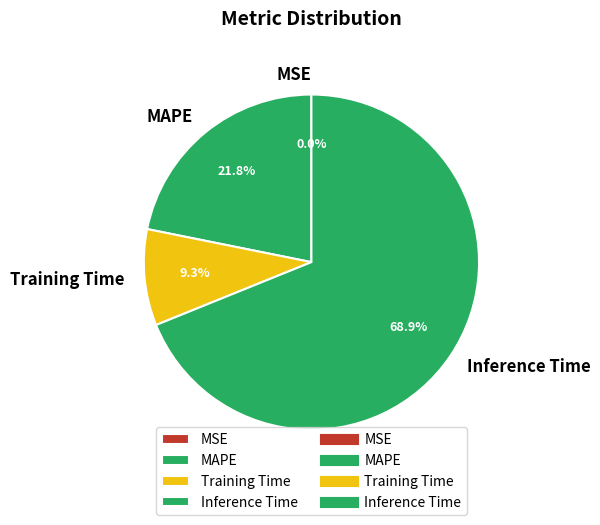

What percentage is the Inference Time slice, to the nearest percent?

69%